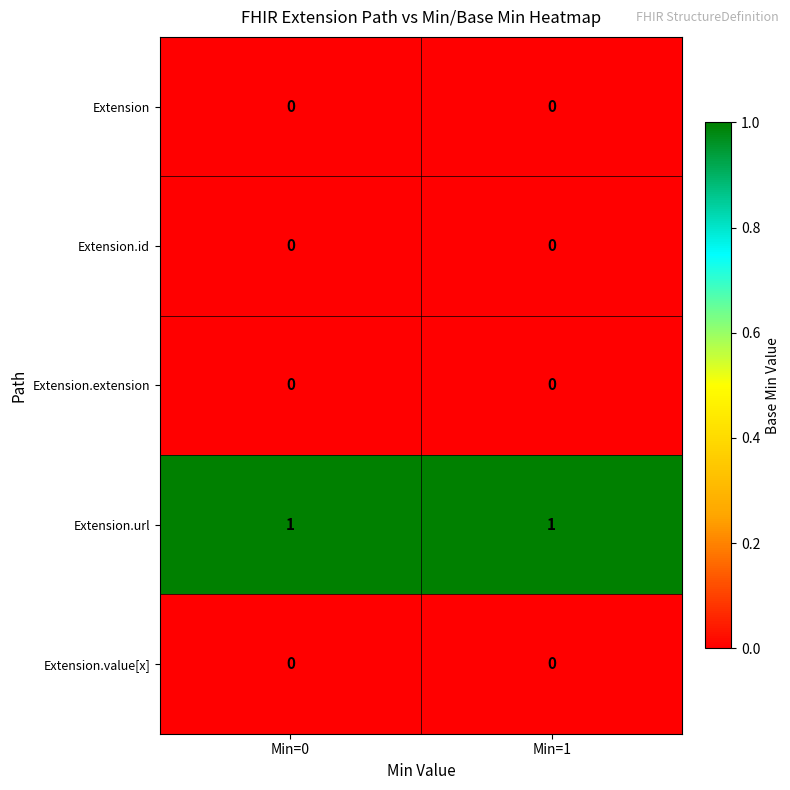

Reading left to right, list all the values displayed in this chart.

Extension: 0	0
Extension.id: 0	0
Extension.extension: 0	0
Extension.url: 1	1
Extension.value[x]: 0	0